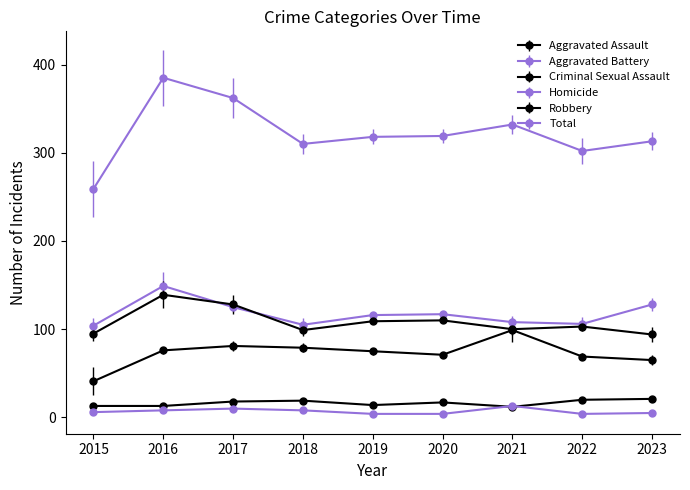

How many lines are shown in the chart?

6